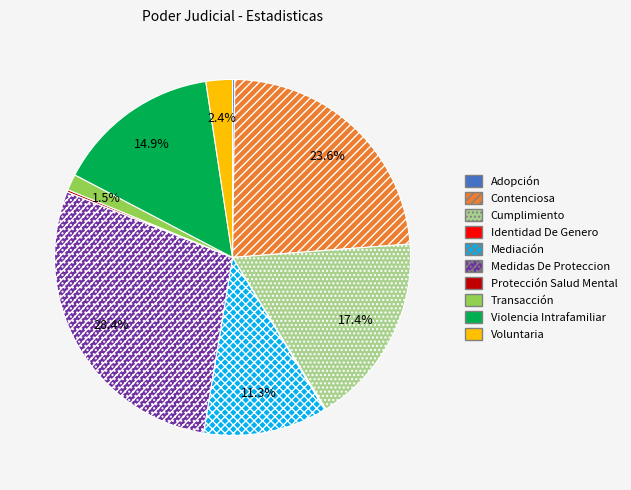

Is there a majority slice in this chart?

No